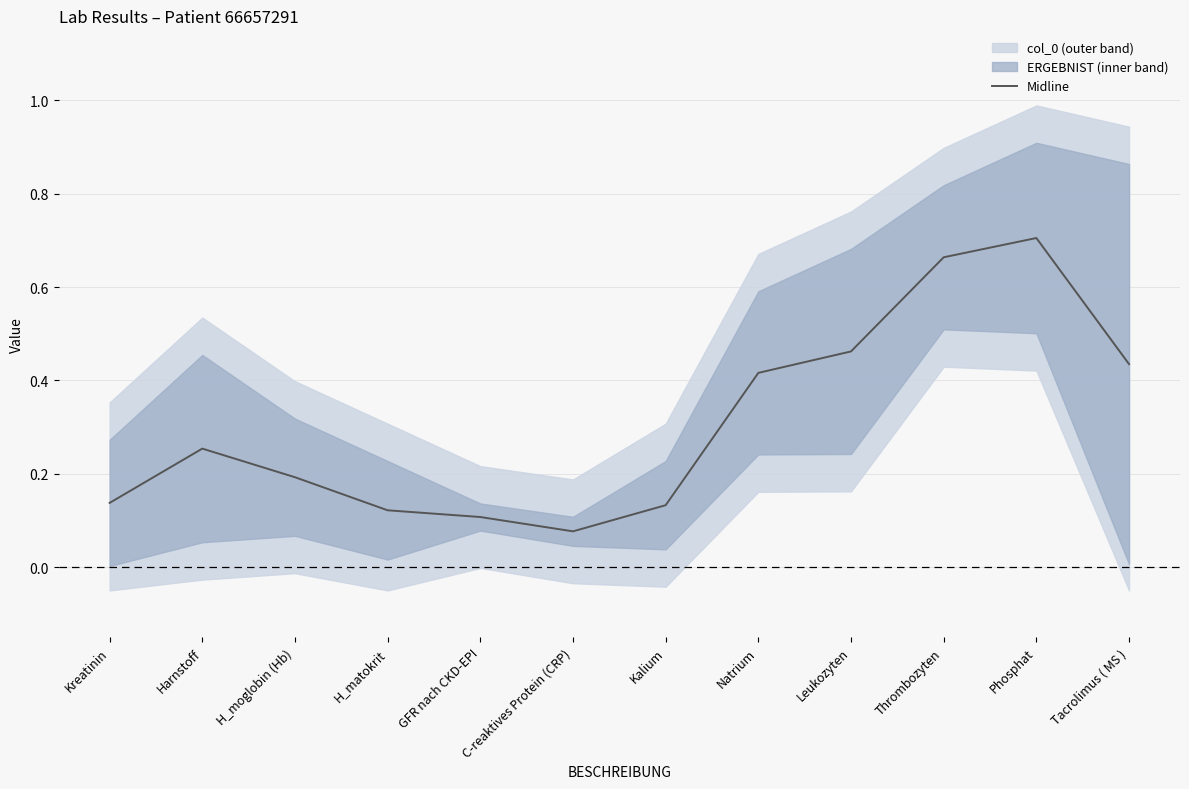

Rank the categories by value from lowest to highest.

C-reaktives Protein (CRP), GFR nach CKD-EPI, H_matokrit, Kalium, Kreatinin, H_moglobin (Hb), Harnstoff, Natrium, Tacrolimus ( MS ), Leukozyten, Thrombozyten, Phosphat